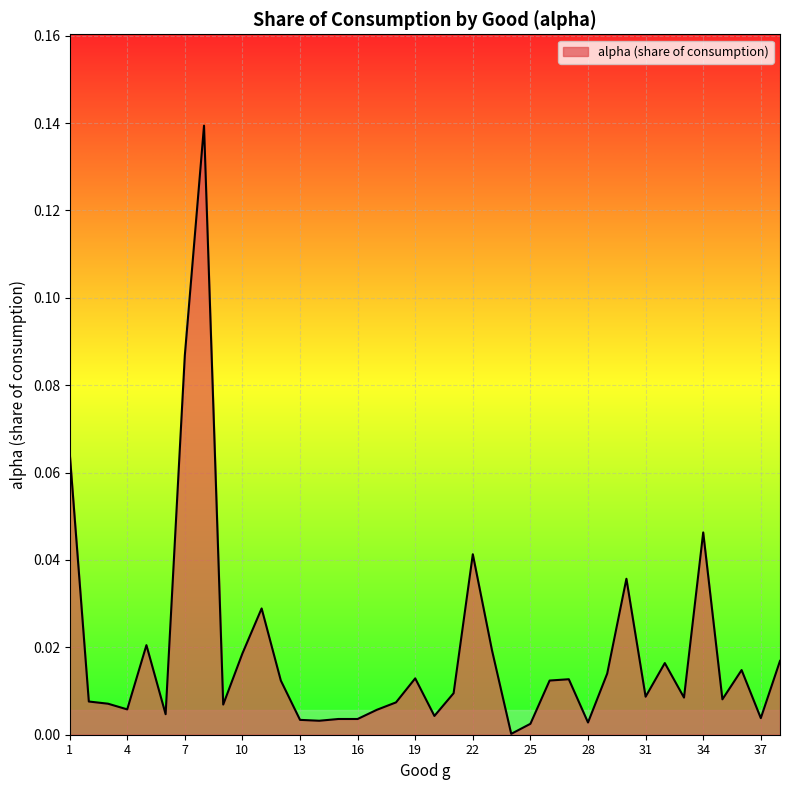

Rank the categories by value from highest to lowest.

8, 7, 1, 34, 22, 30, 11, 5, 23, 10, 38, 32, 36, 29, 19, 27, 12, 26, 21, 31, 33, 35, 2, 18, 3, 9, 4, 17, 6, 20, 37, 15, 16, 13, 14, 28, 25, 24